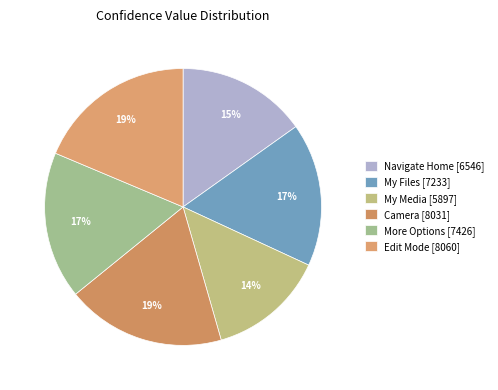

How many slices are in this pie chart?

6